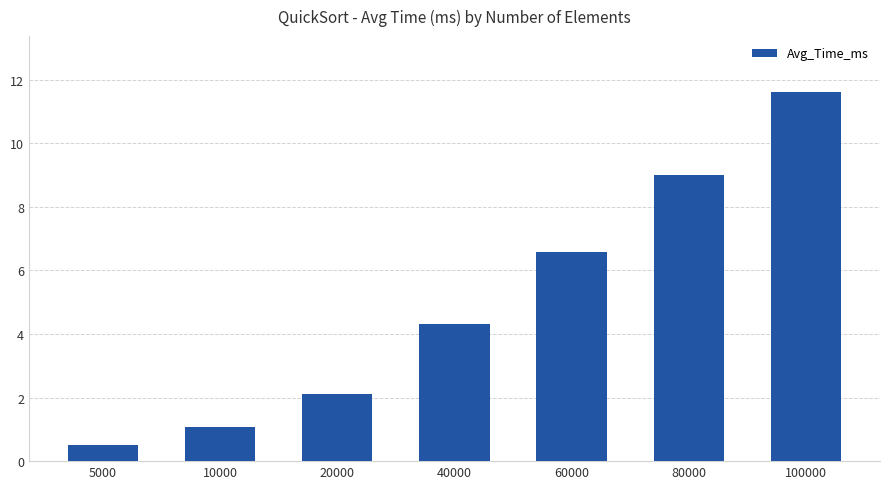

What is the difference between the values at 100000 and 80000?

2.6